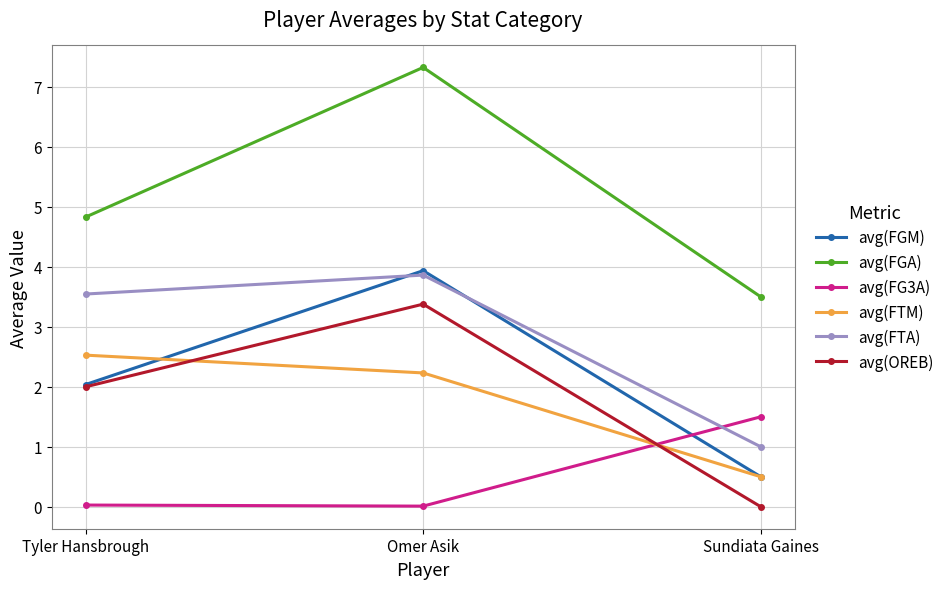

What is the label of the 2nd point from the right?

Omer Asik